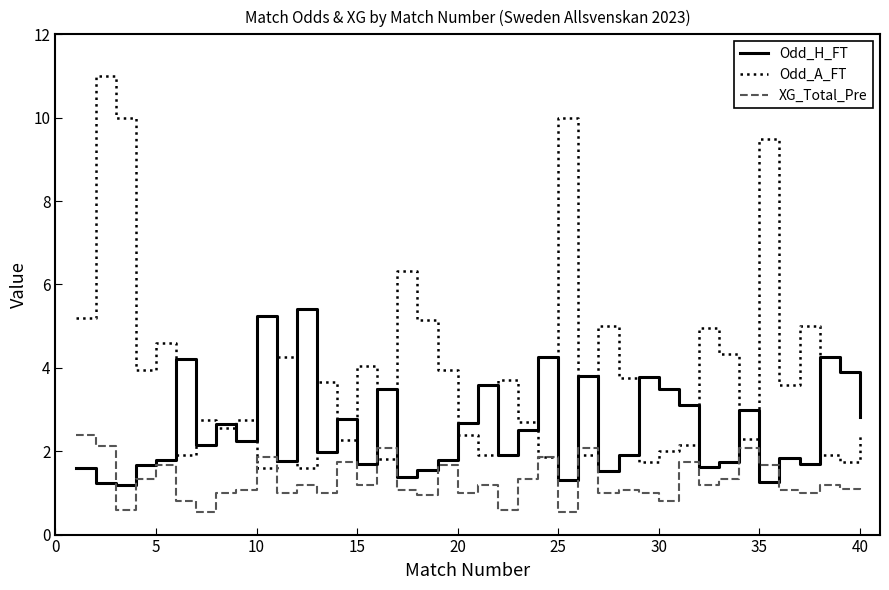

True or false: Odd_H_FT and XG_Total_Pre intersect in this chart.

True